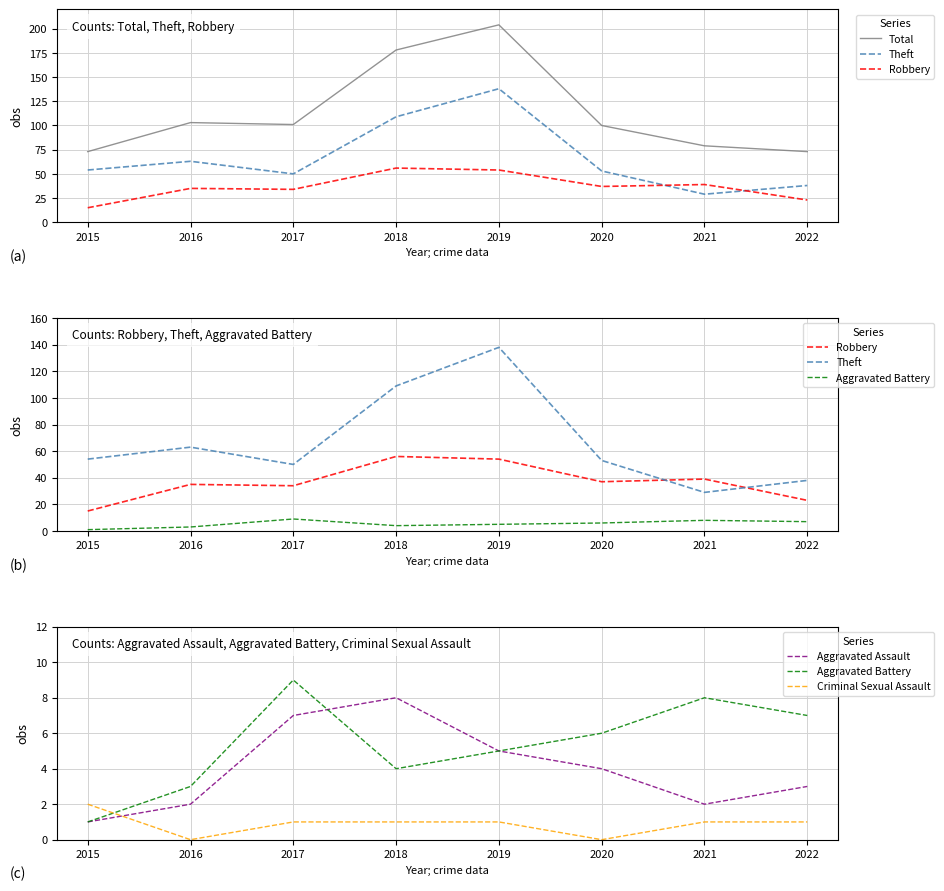

True or false: Aggravated Assault has a value of 3 at 2022.

True